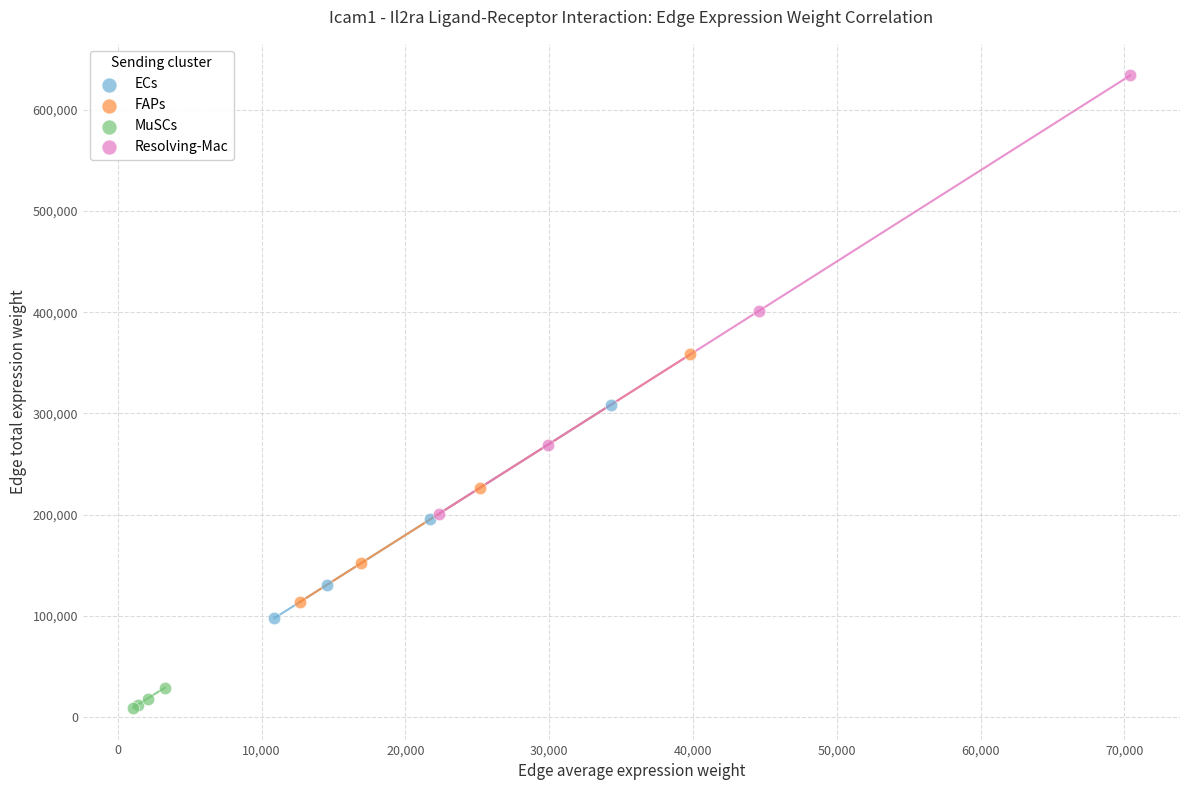

Which series reaches the maximum Y coordinate?

Resolving-Mac